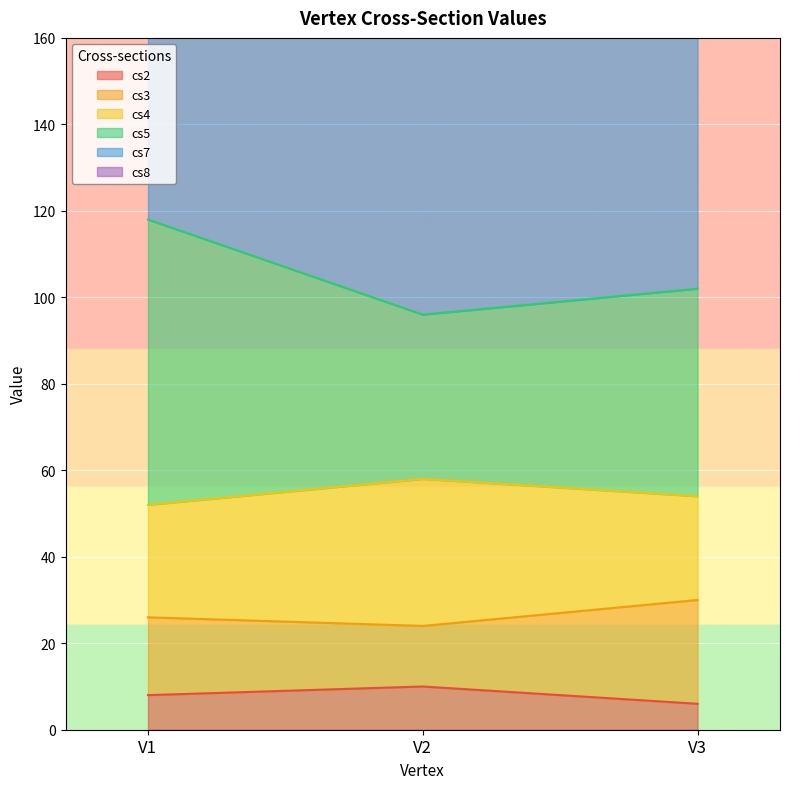

The value of cs2 at V2 is 10. True or false?

True